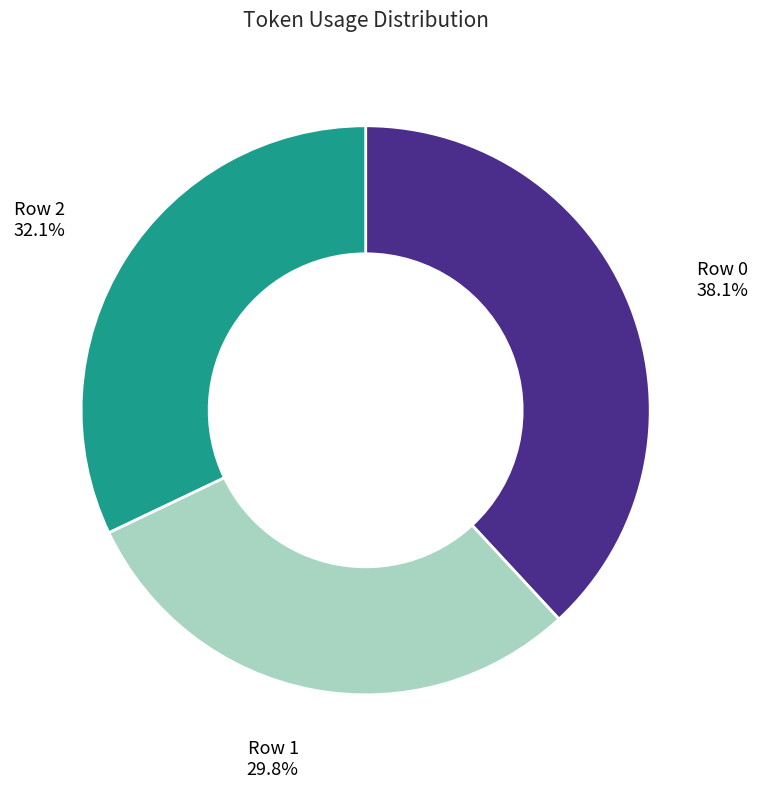

To the nearest percent, what is the difference between the largest and smallest slice percentages?

8%